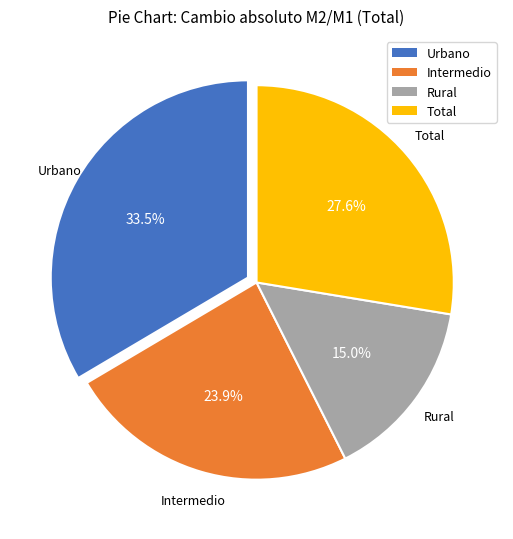

Approximately how many times larger is the value at Rural compared to Total?

0.5